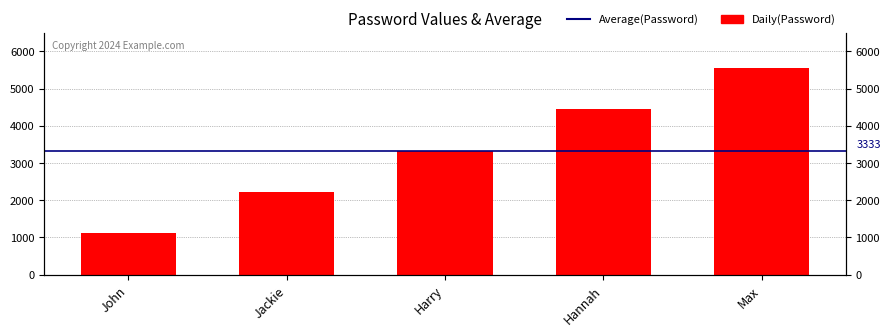

At which label does the data first exceed 3333?

Hannah